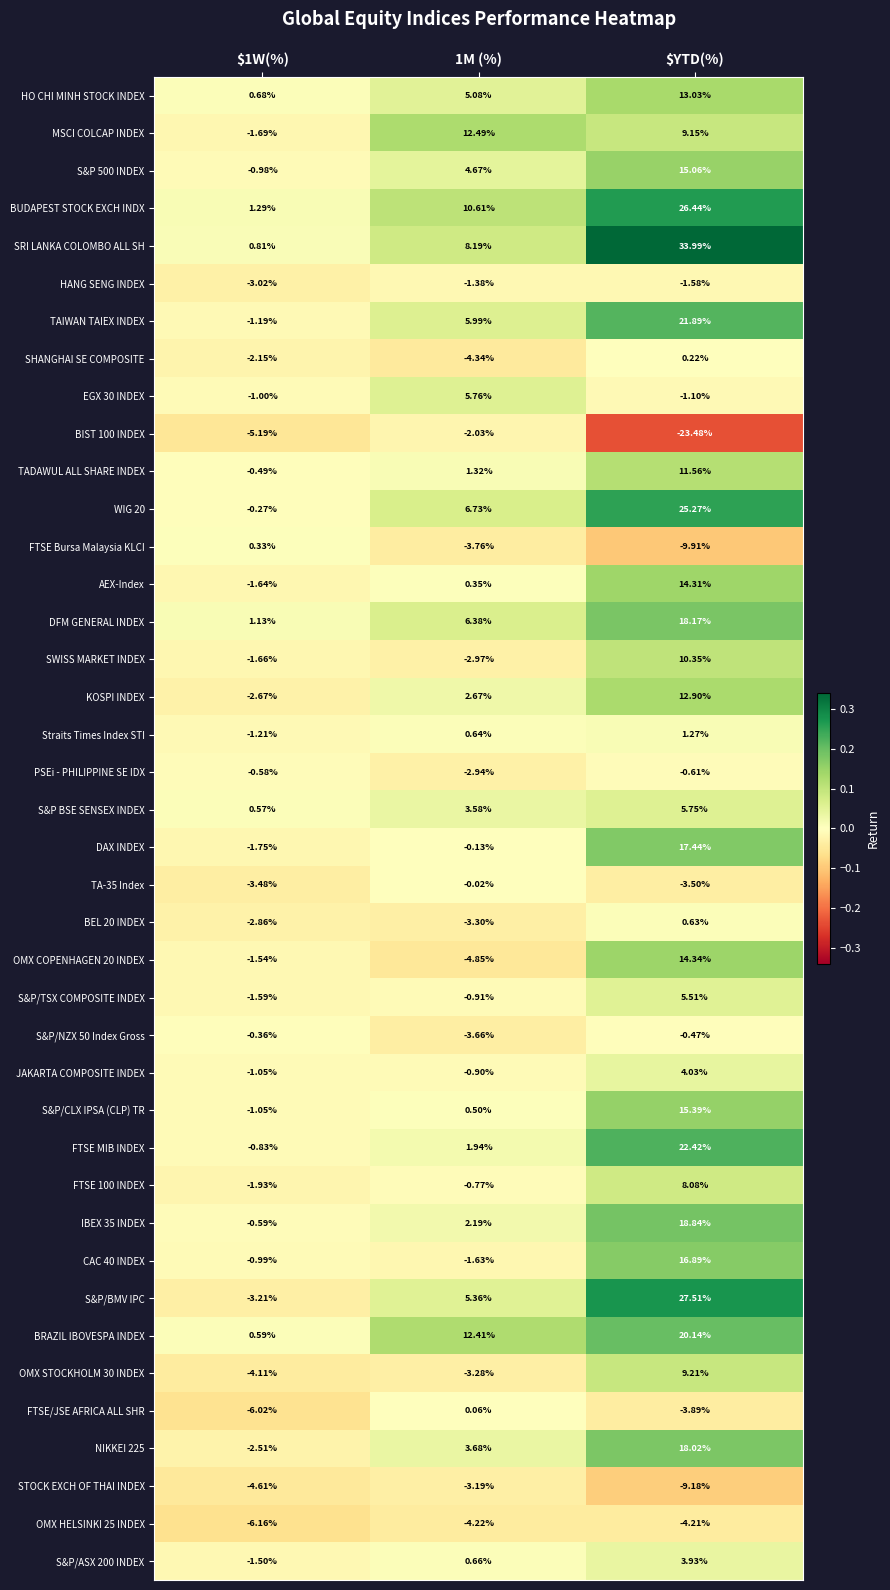

Rank the series at 1M (%) from highest to lowest value.

MSCI COLCAP INDEX, BRAZIL IBOVESPA INDEX, BUDAPEST STOCK EXCH INDX, SRI LANKA COLOMBO ALL SH, WIG 20, DFM GENERAL INDEX, TAIWAN TAIEX INDEX, EGX 30 INDEX, S&P/BMV IPC, HO CHI MINH STOCK INDEX, S&P 500 INDEX, NIKKEI 225, S&P BSE SENSEX INDEX, KOSPI INDEX, IBEX 35 INDEX, FTSE MIB INDEX, TADAWUL ALL SHARE INDEX, S&P/ASX 200 INDEX, Straits Times Index STI, S&P/CLX IPSA (CLP) TR, AEX-Index, FTSE/JSE AFRICA ALL SHR, TA-35 Index, DAX INDEX, FTSE 100 INDEX, JAKARTA COMPOSITE INDEX, S&P/TSX COMPOSITE INDEX, HANG SENG INDEX, CAC 40 INDEX, BIST 100 INDEX, PSEi - PHILIPPINE SE IDX, SWISS MARKET INDEX, STOCK EXCH OF THAI INDEX, OMX STOCKHOLM 30 INDEX, BEL 20 INDEX, S&P/NZX 50 Index Gross, FTSE Bursa Malaysia KLCI, OMX HELSINKI 25 INDEX, SHANGHAI SE COMPOSITE, OMX COPENHAGEN 20 INDEX